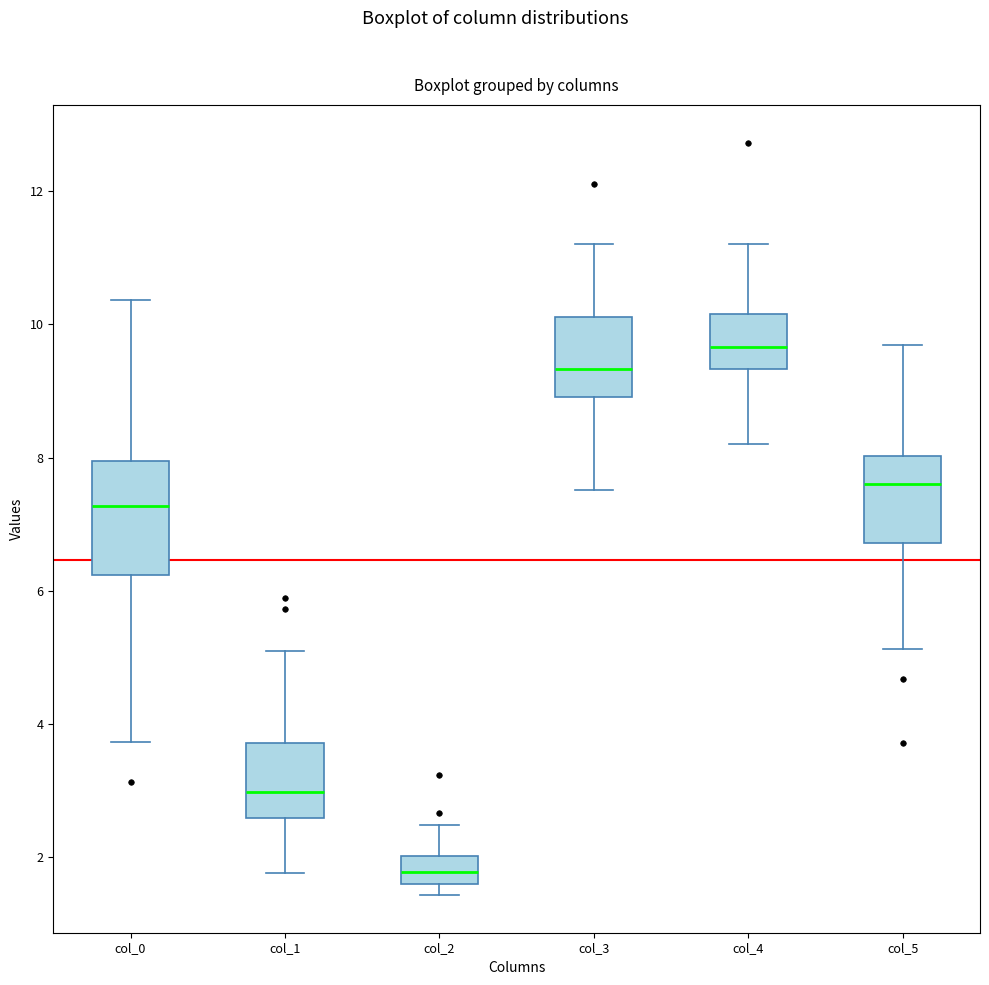

Reading left to right, transcribe this box plot: for each box, give where its median line is, the range the box spans, and where its two whiskers end, as read against the y-axis. The values are not printed on the chart, so give them approximately, as read against the axis.

col_0: median 7.2, box 6.2 to 8.0, whiskers 3.8 to 10.4
col_1: median 3.0, box 2.6 to 3.8, whiskers 1.8 to 5.2
col_2: median 1.8, box 1.6 to 2.0, whiskers 1.4 to 2.4
col_3: median 9.4, box 9.0 to 10.2, whiskers 7.6 to 11.2
col_4: median 9.6, box 9.4 to 10.2, whiskers 8.2 to 11.2
col_5: median 7.6, box 6.8 to 8.0, whiskers 5.2 to 9.6